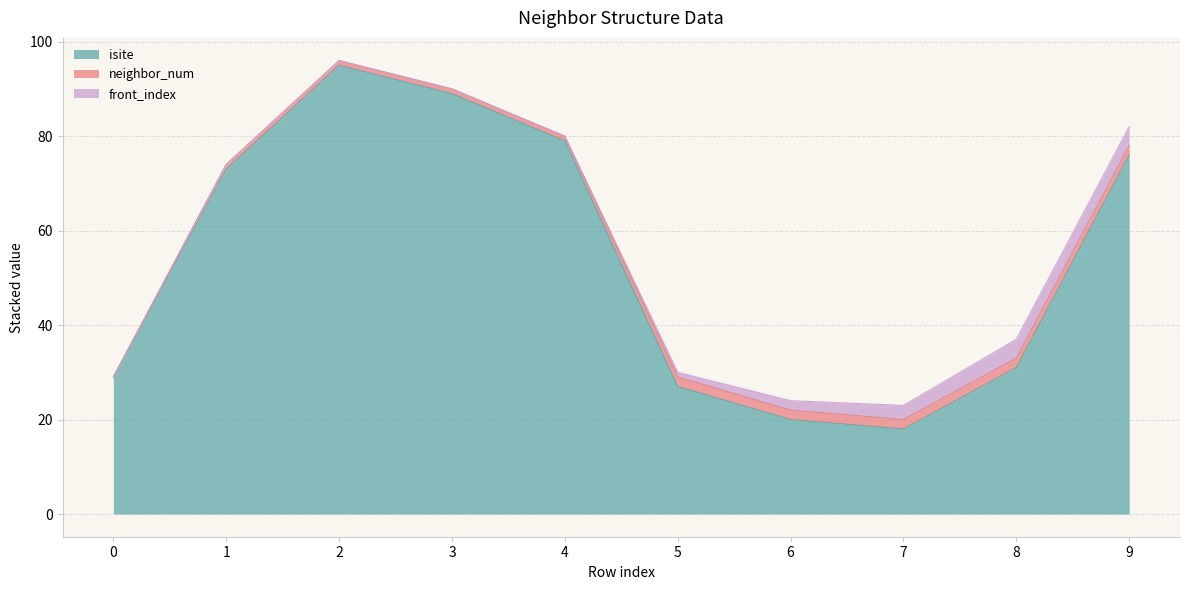

True or false: front_index and isite intersect in this chart.

False